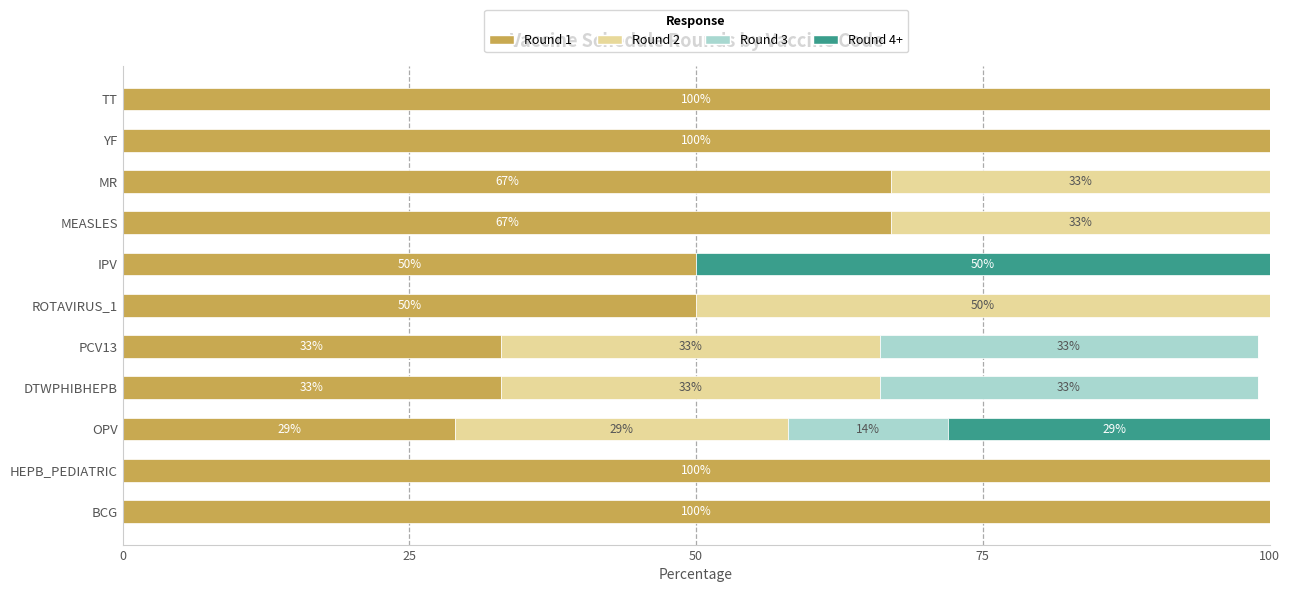

True or false: Round 1 has a value of 22 at YF.

False